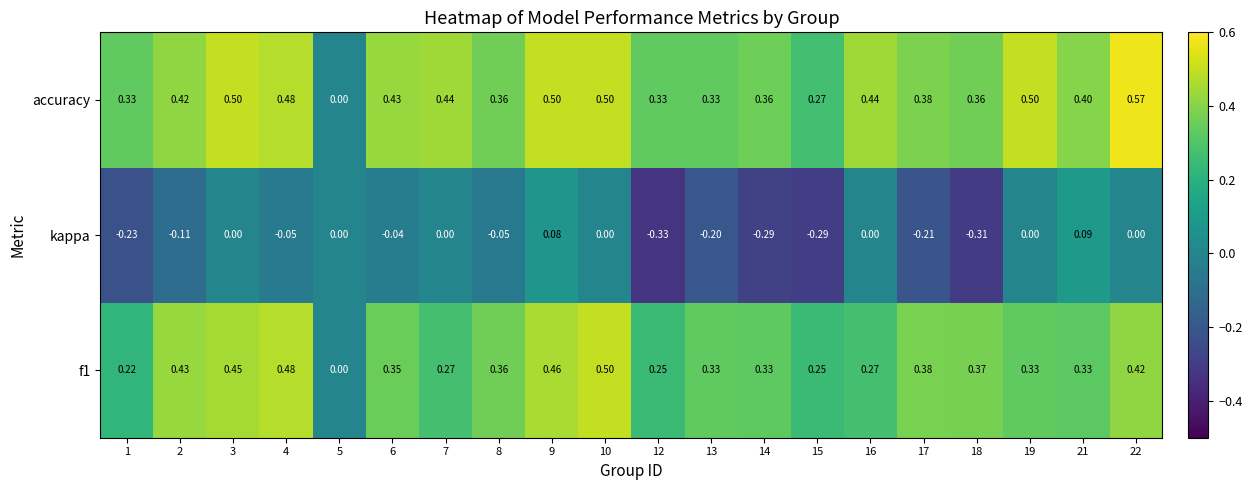

Which series has the largest range (max minus min)?

accuracy